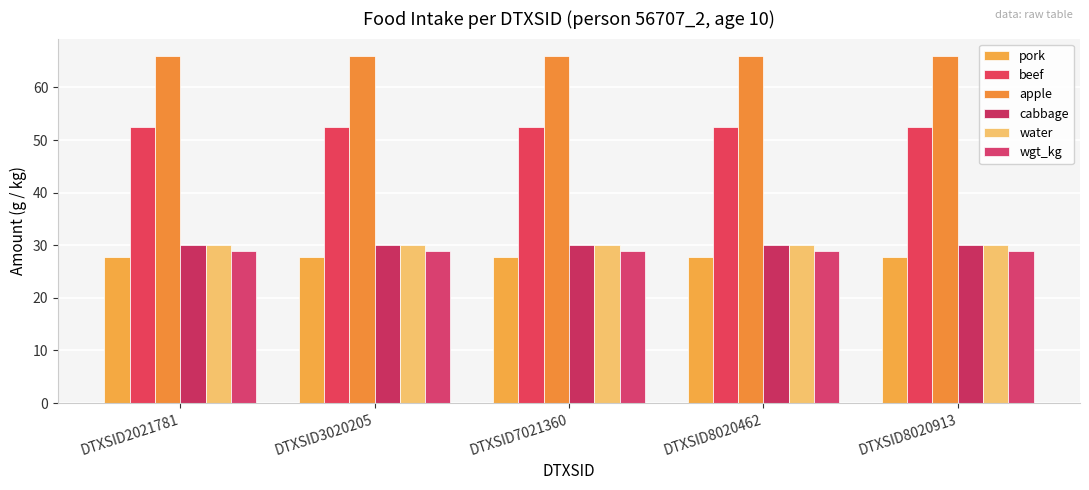

The value of pork at DTXSID3020205 is 13.4. True or false?

False